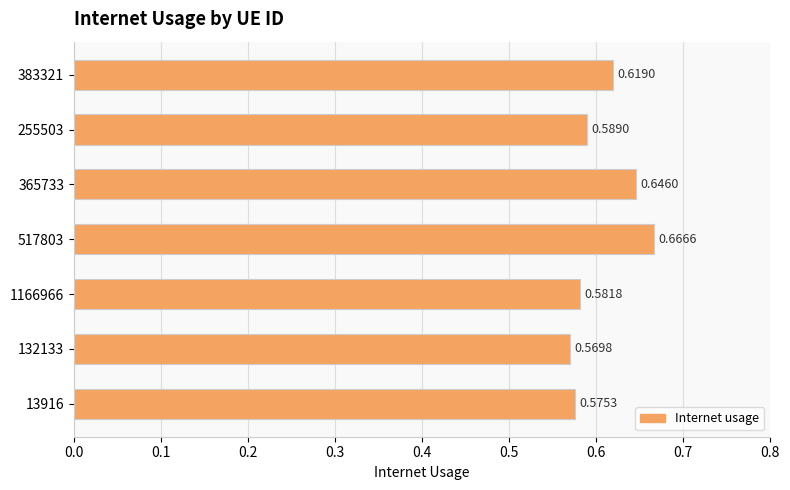

What is the sum of the values at 365733 and 132133?

1.2